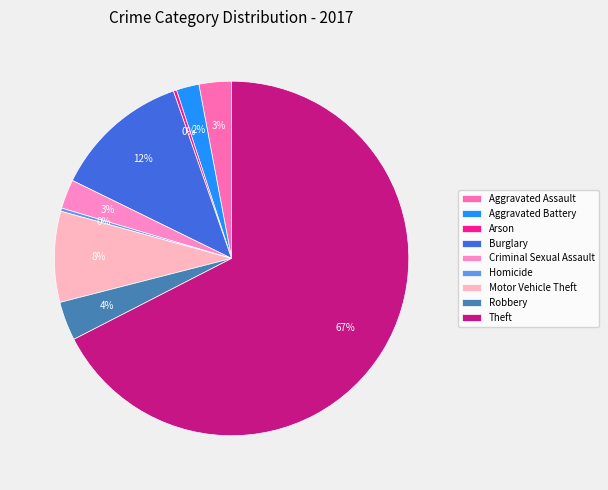

How many segments does this pie chart have?

9